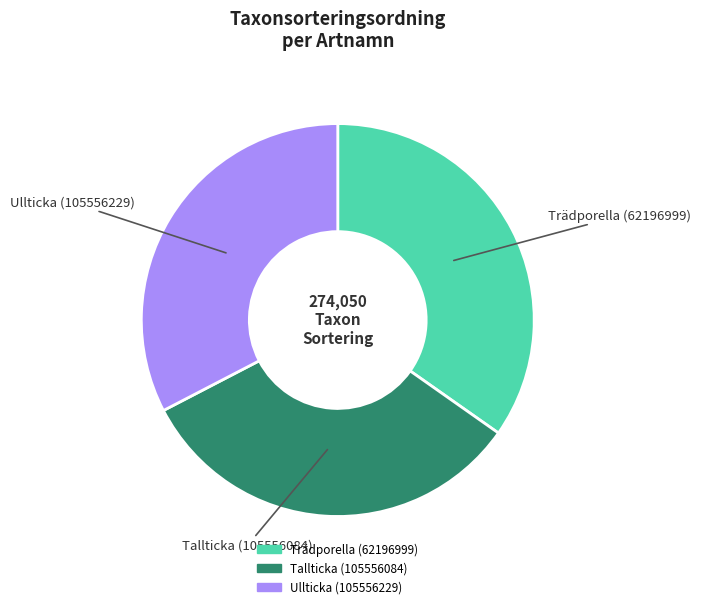

Combined, do Ullticka (105556229) and Tallticka (105556084) account for over 50%?

Yes